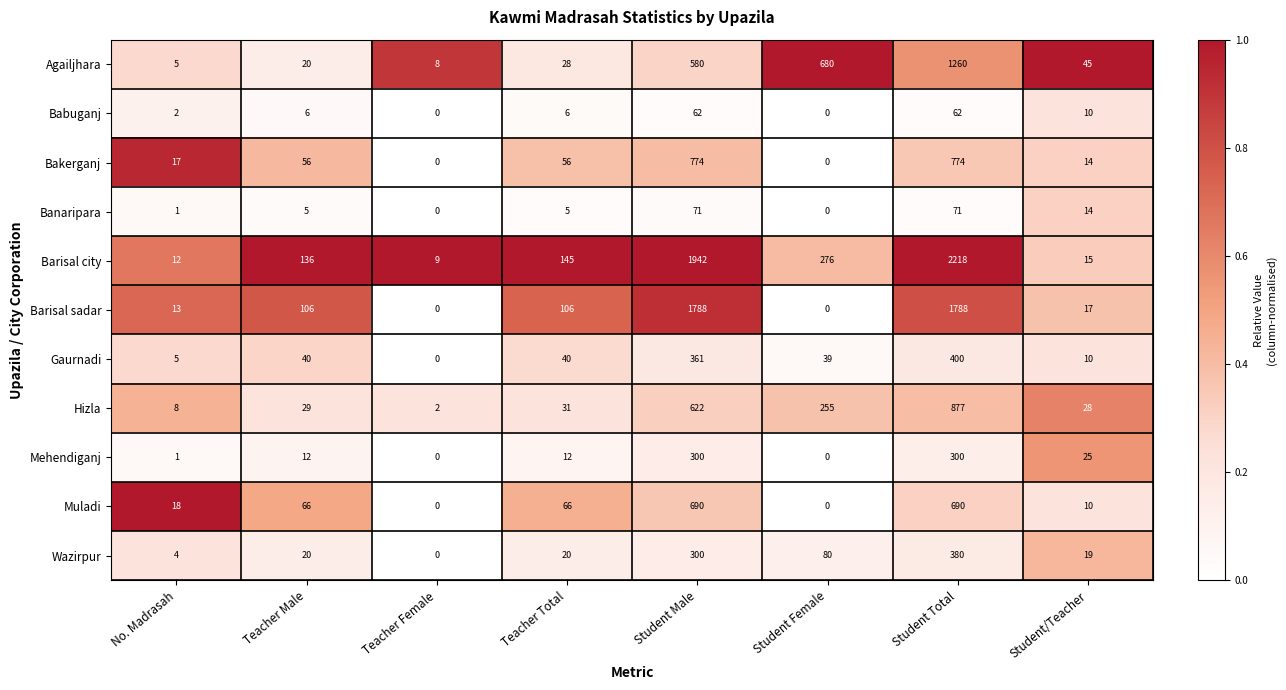

What is the total value across all series at Teacher Total?

515